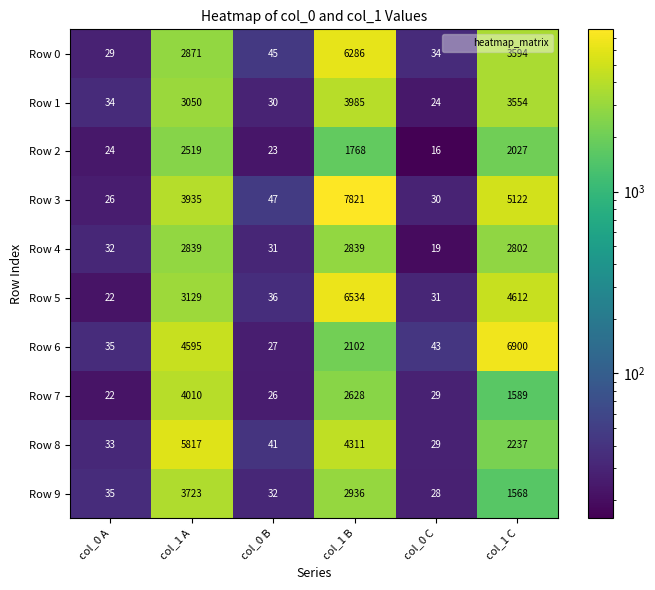

What is the difference between the highest and lowest values at col_0 A?

13